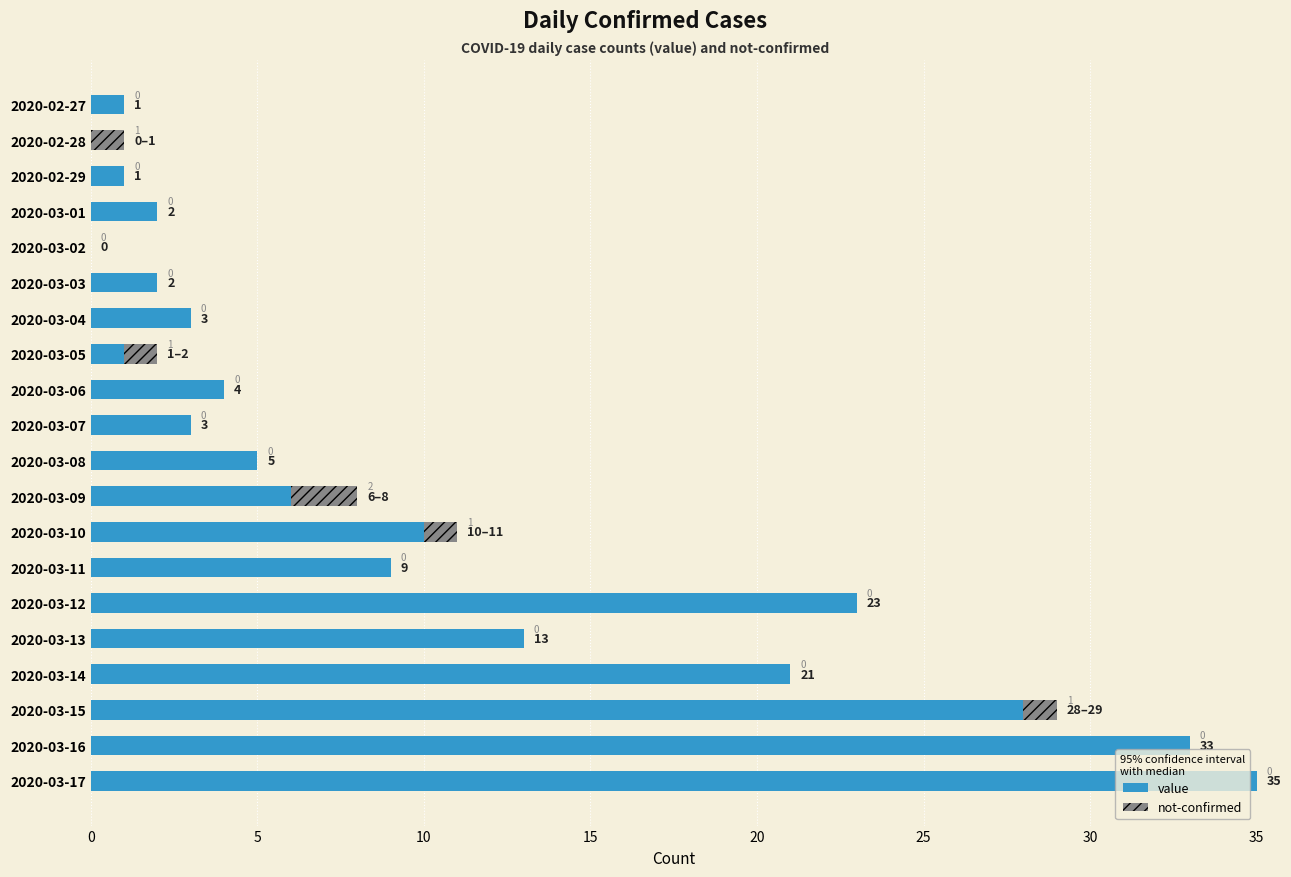

At which category is the sum across all series the highest?

2020-03-17